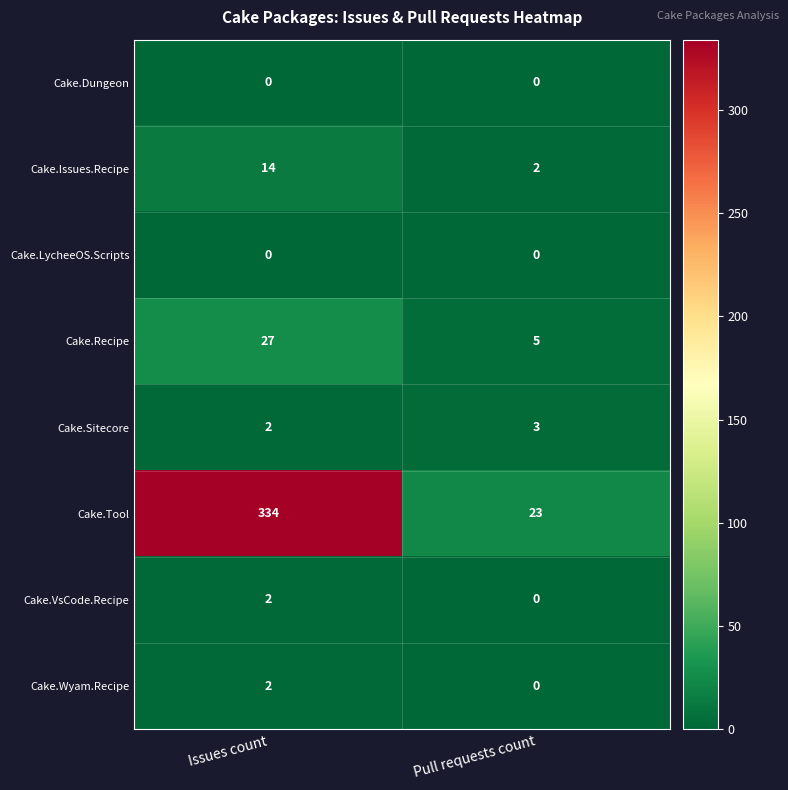

The Cake.Dungeon series shows 0 at Issues count. True or false?

True